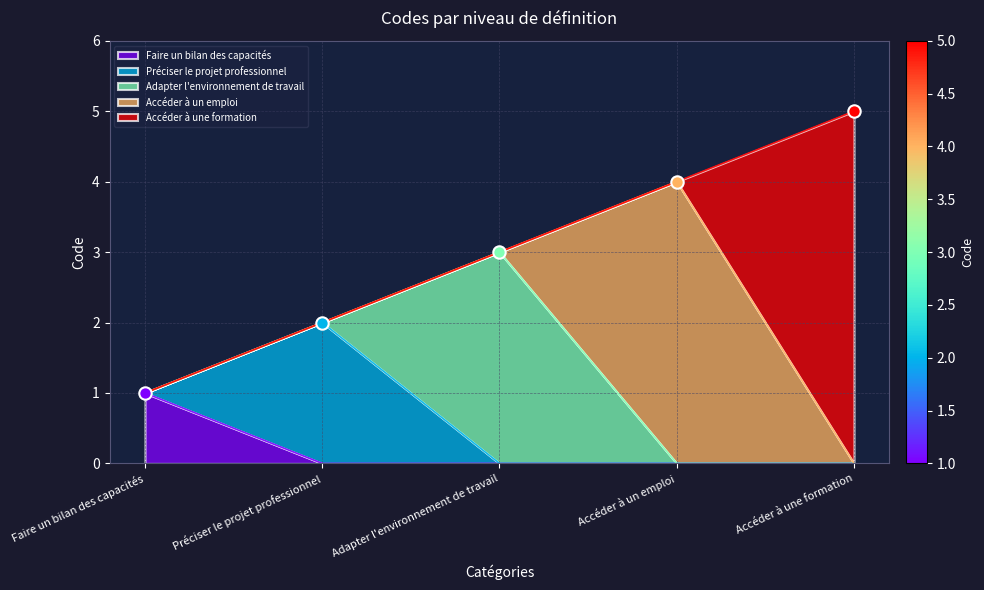

Which has a higher value, Faire un bilan des capacités or Préciser le projet professionnel?

Préciser le projet professionnel